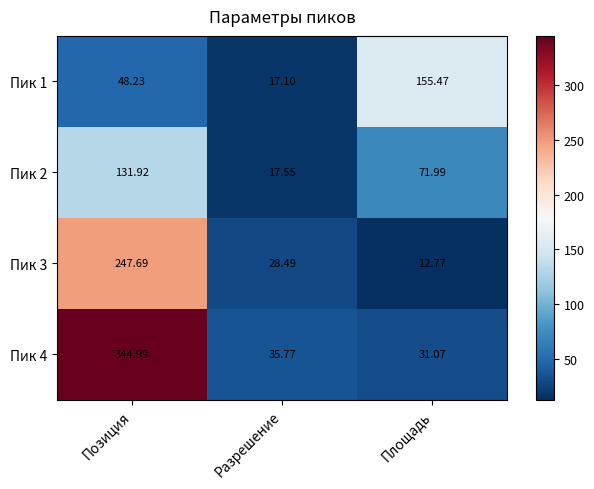

What is the smallest value displayed?

12.8